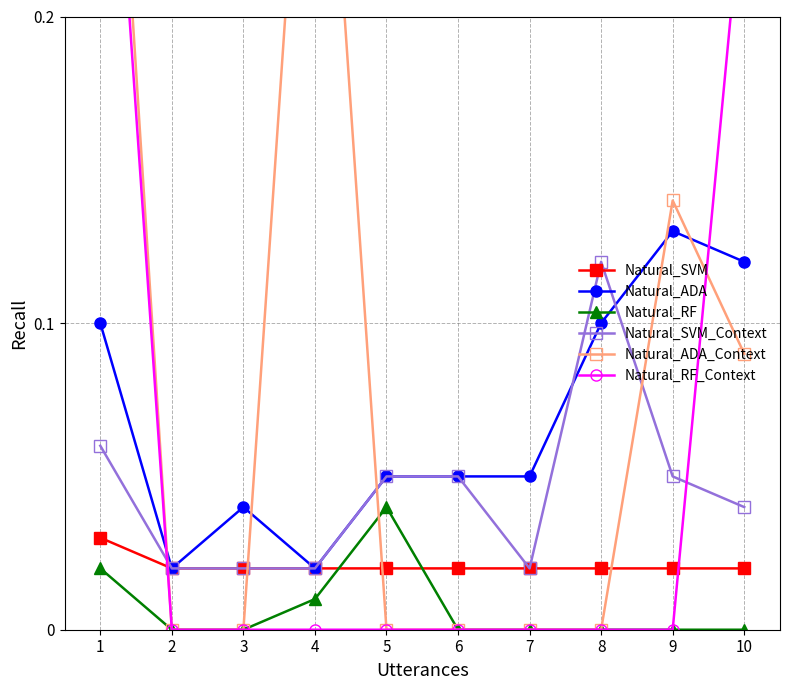

The value of Natural_SVM_Context at 5 is 0.1. True or false?

True